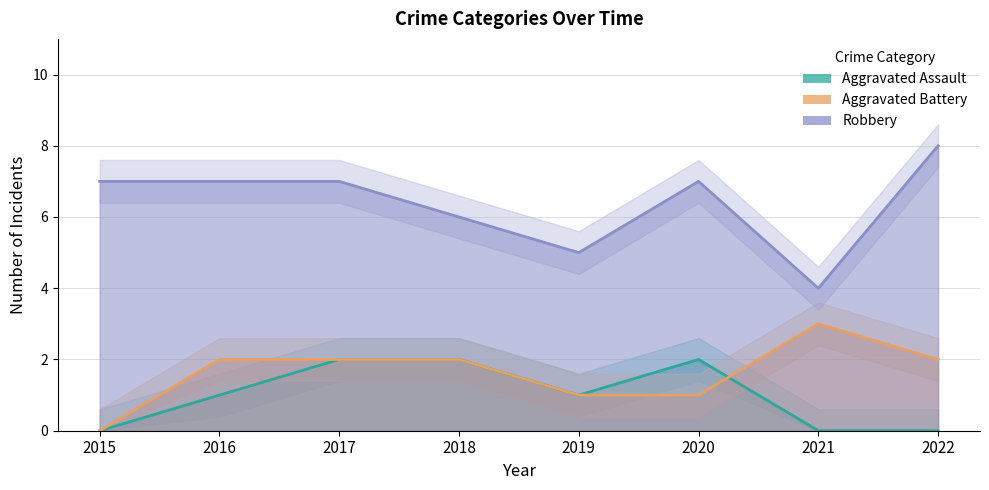

What is the total value across all series at 2021?

7